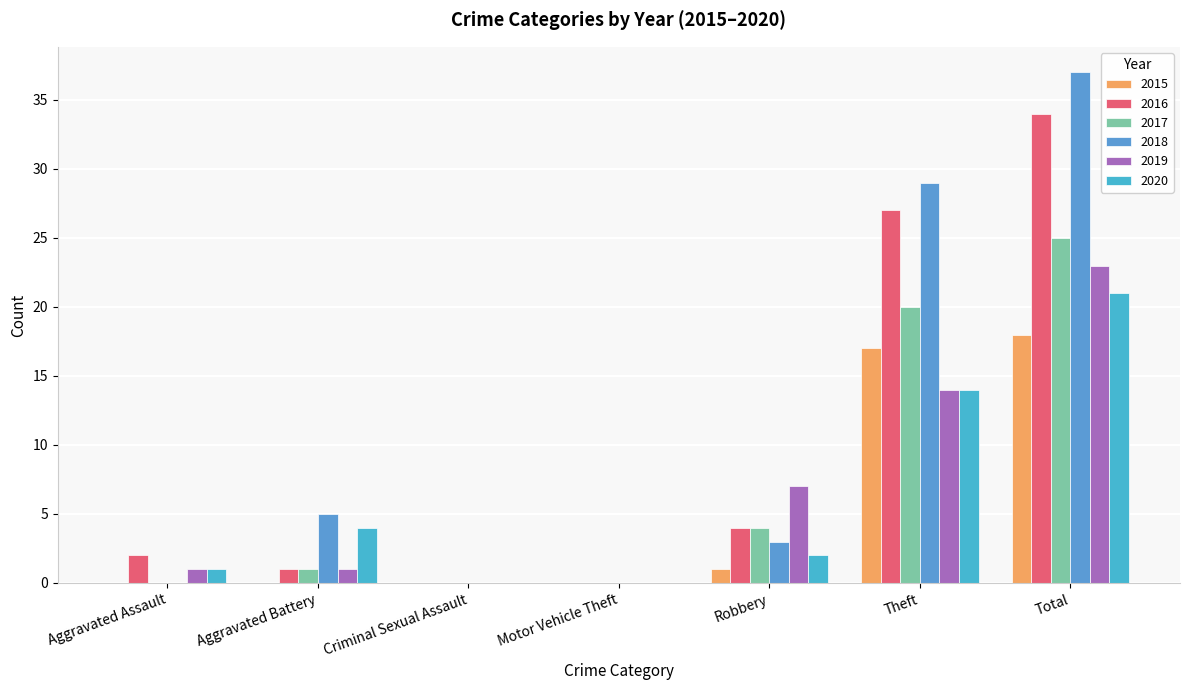

Are the bars grouped side by side (vs. stacked)?

Yes